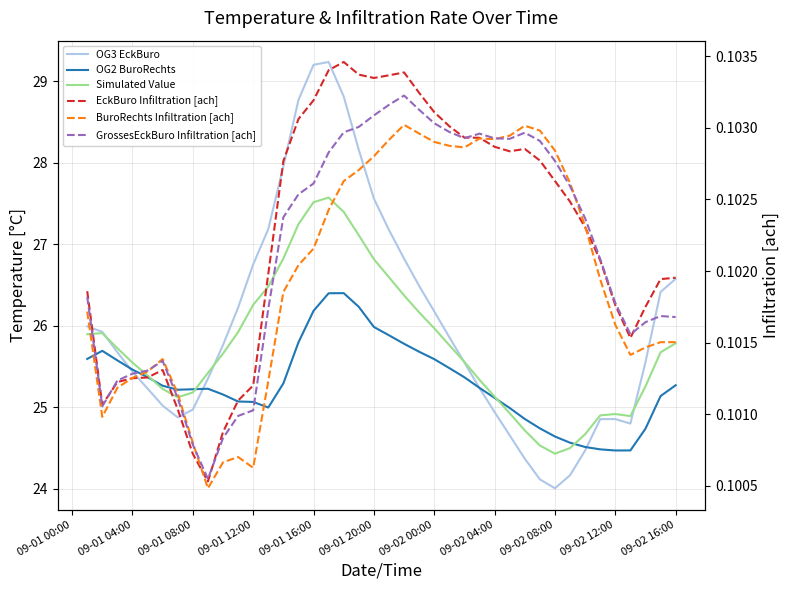

Does the chart display data point markers on the line(s)?

No